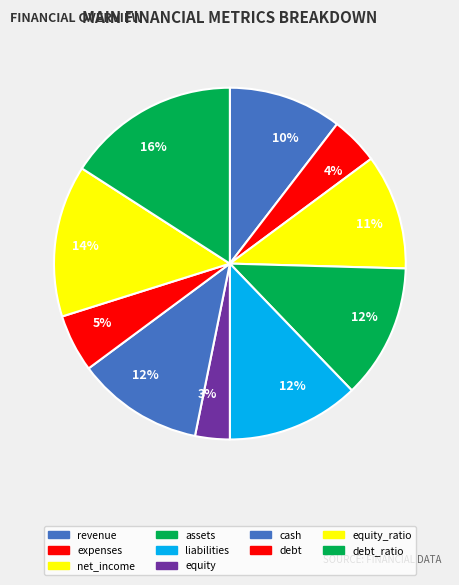

Between debt and revenue, which is larger?

revenue